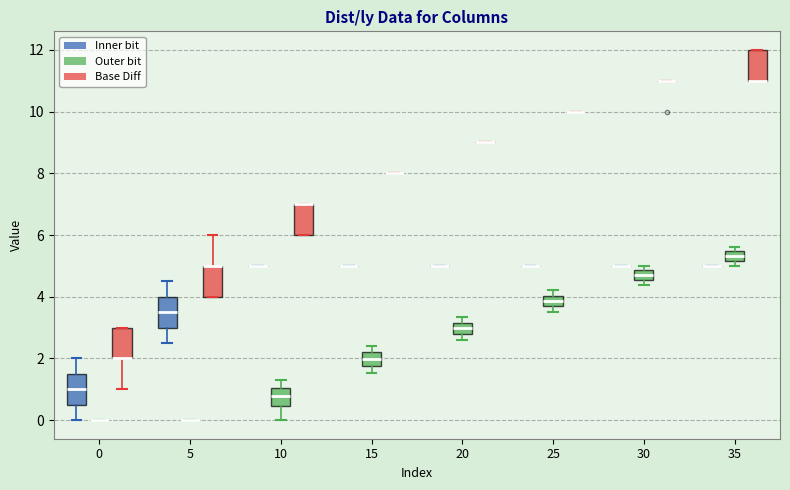

Where is the upper edge of the box for 0 (Base Diff) on the y-axis? The values are not printed on the chart, so give them approximately, as read against the axis.

3.0